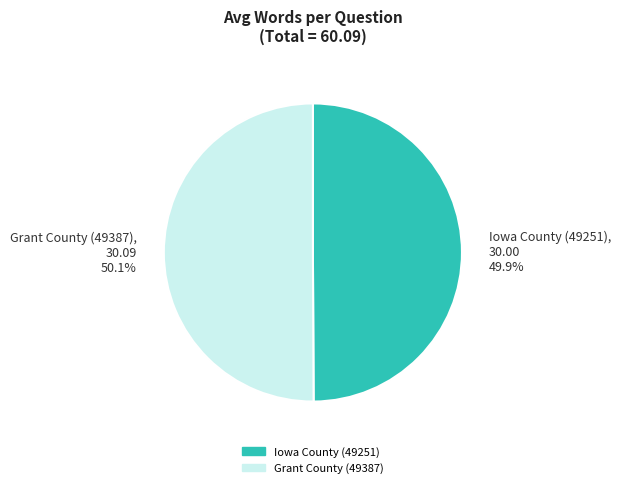

How many segments does this pie chart have?

2